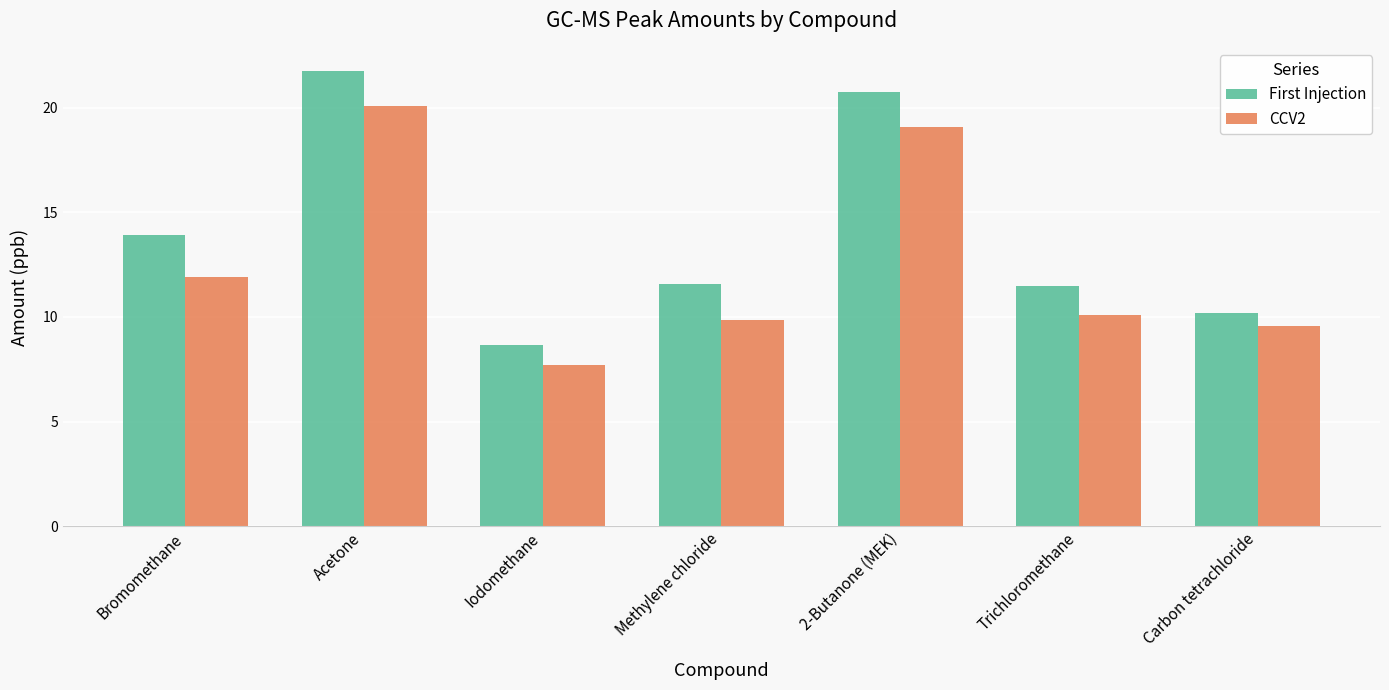

Which series has the largest total across all categories?

First Injection